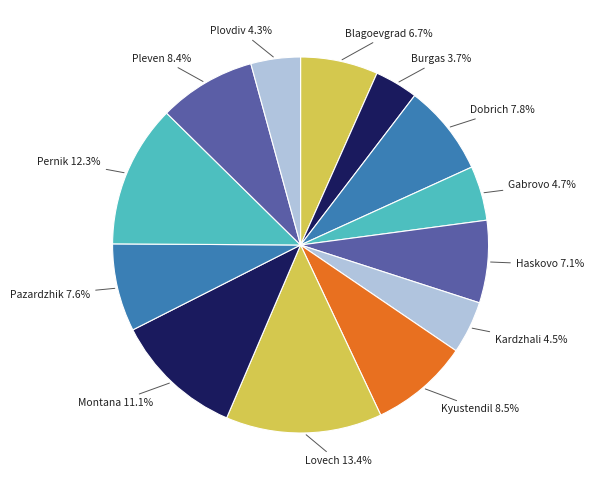

Does Kyustendil account for over 50% of the chart?

No